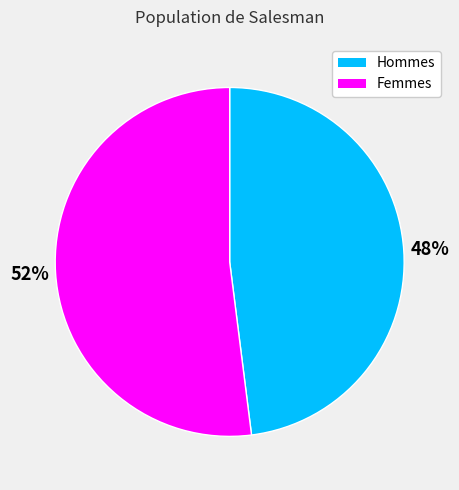

Count the number of slices in the pie.

2